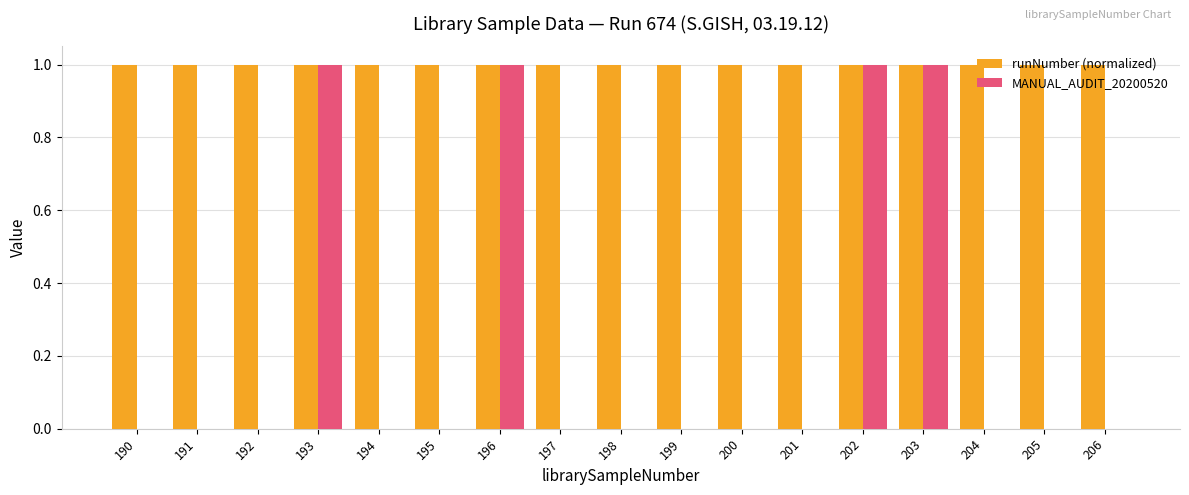

Which series has the largest total across all categories?

runNumber (normalized)